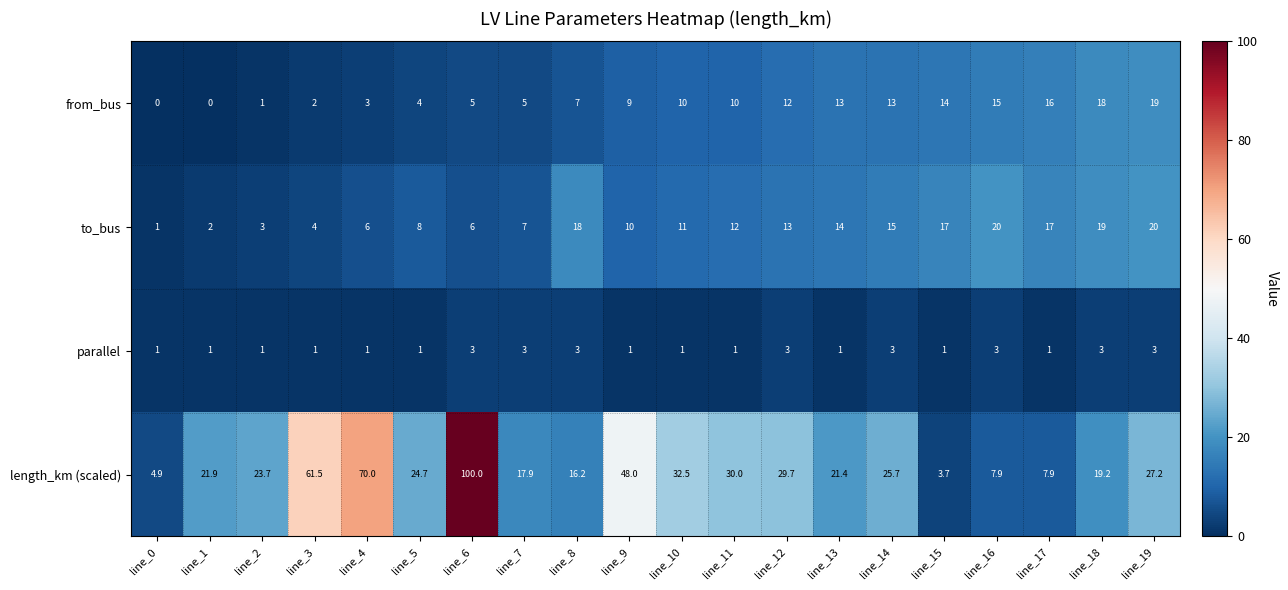

At which category is the sum across all series the highest?

line_6